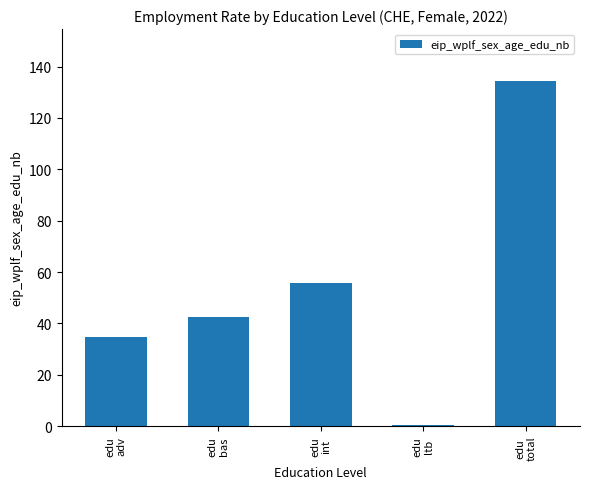

The value at edu
total is 134.4. True or false?

True